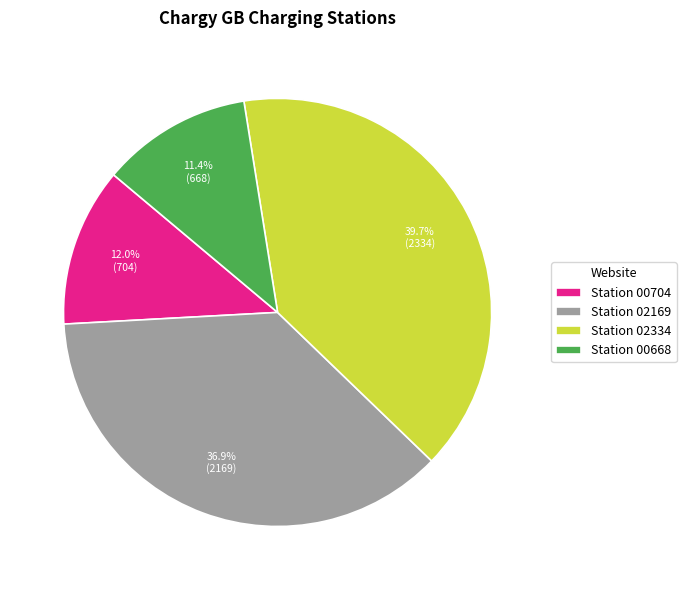

Which category has the smallest portion of the pie?

Station 00668